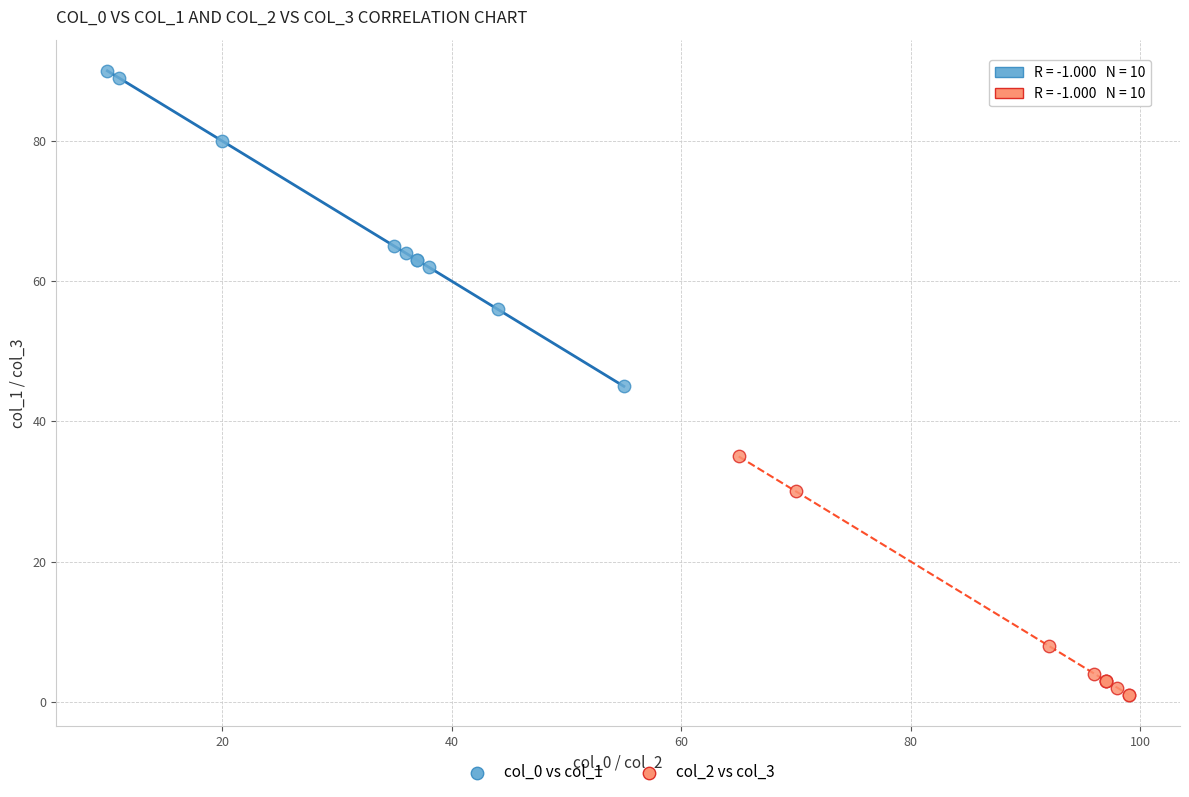

Which series contains the highest Y value?

col_0 vs col_1